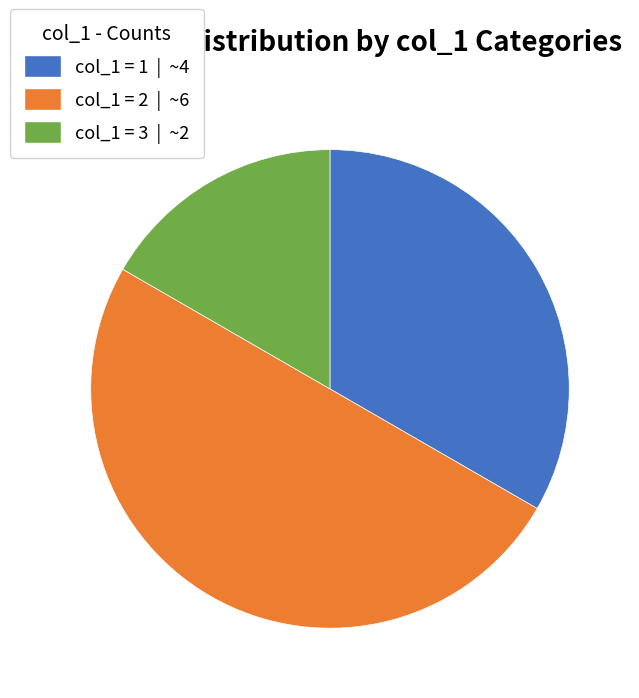

The col_1 = 2 | ~6 slice represents 50% of the pie. True or false?

True